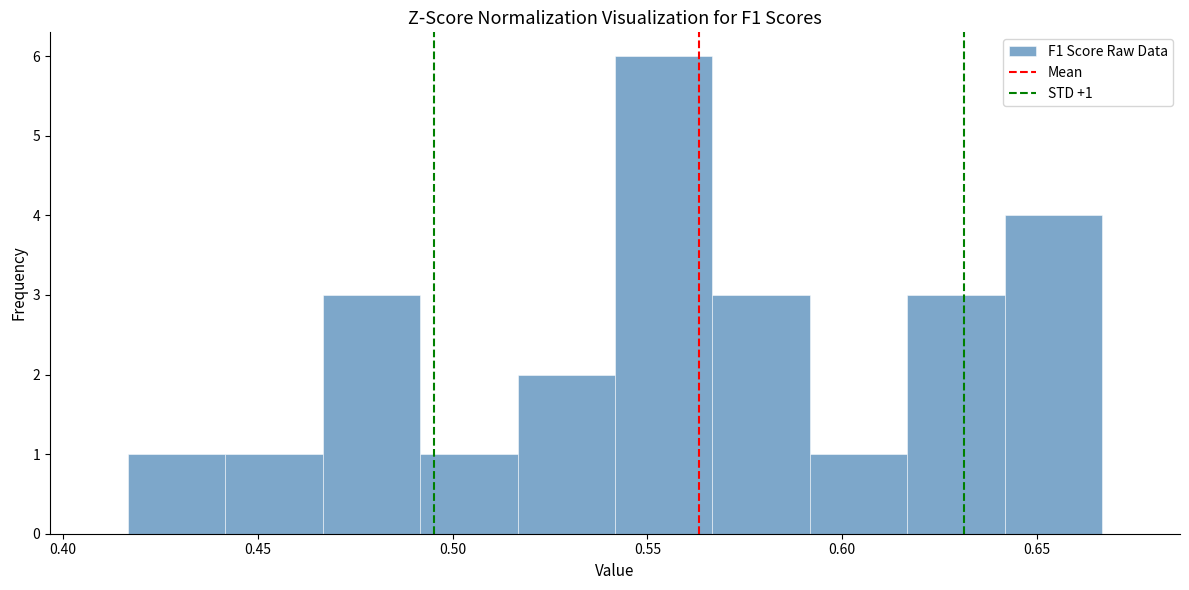

Which range on the x-axis has the tallest bar?

0.540 to 0.565